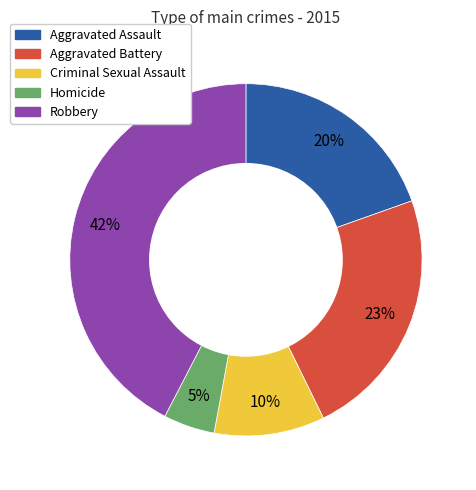

Combined, do Aggravated Battery and Homicide account for over 50%?

No